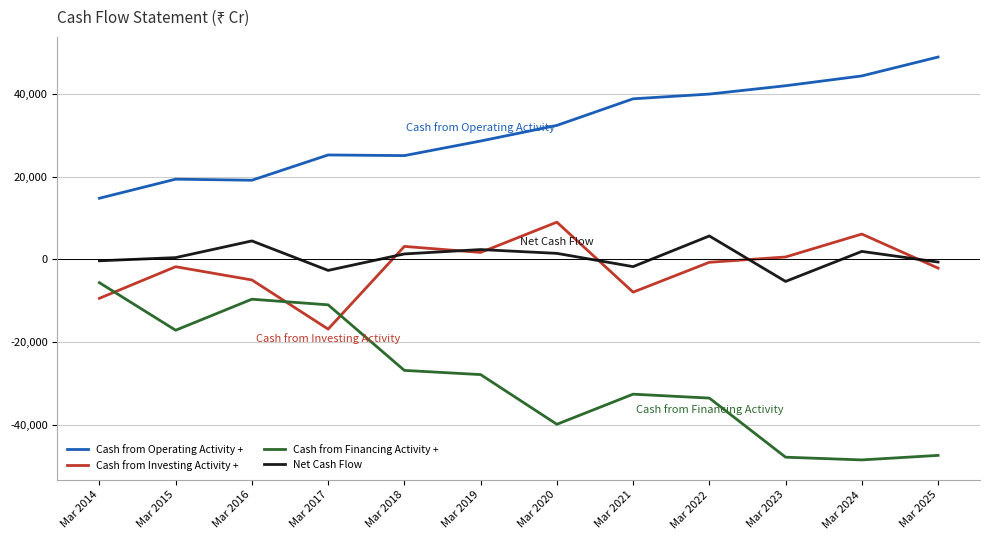

At which category does the chart reach its peak across all series?

Mar 2025